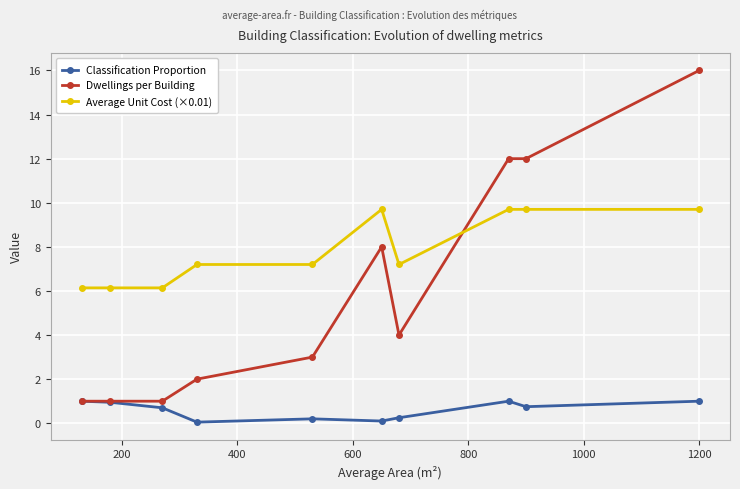

What is the highest value of the Classification Proportion series?

1.0